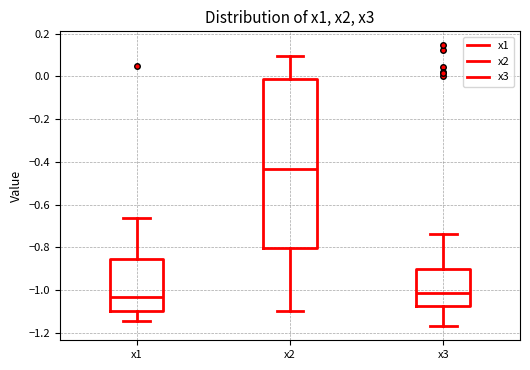

Reading left to right, transcribe this box plot: for each box, give where its median line is, the range the box spans, and where its two whiskers end, as read against the y-axis. The values are not printed on the chart, so give them approximately, as read against the axis.

x1: median -1.04, box -1.10 to -0.86, whiskers -1.14 to -0.66
x2: median -0.44, box -0.80 to 0.00, whiskers -1.10 to 0.10
x3: median -1.02, box -1.08 to -0.90, whiskers -1.16 to -0.74